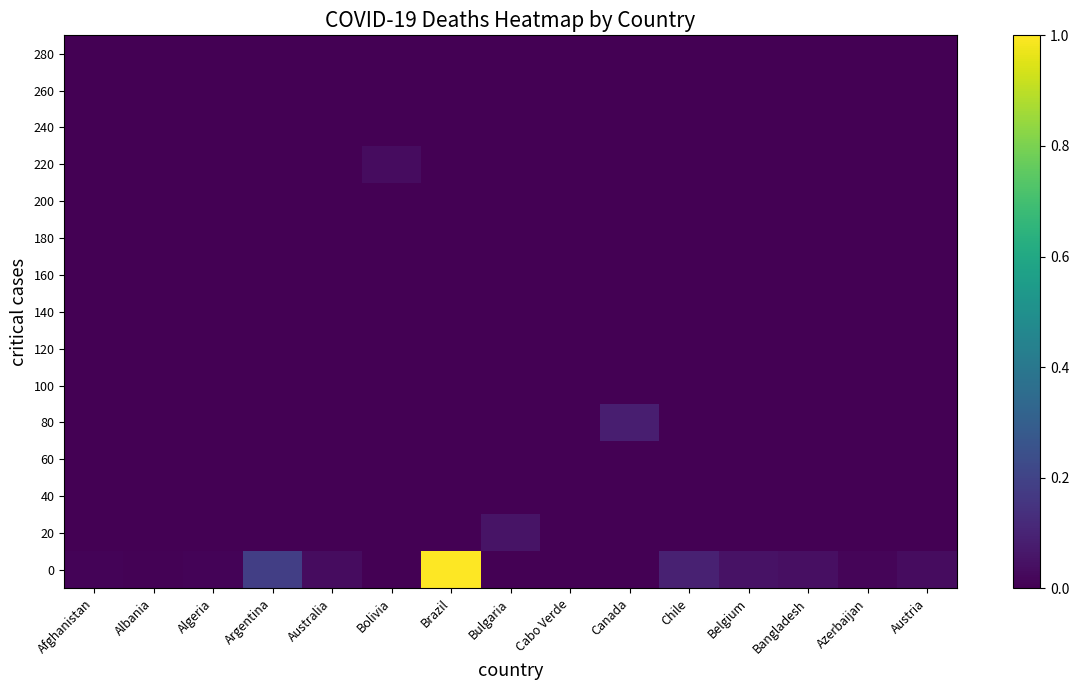

Reading left to right, what are all the values shown in this chart?

0: Afghanistan=0.0	Albania=0.0	Algeria=0.0	Argentina=0.2	Australia=0.0	Bolivia=0.0	Brazil=1.0	Bulgaria=0.0	Cabo Verde=0.0	Canada=0.0	Chile=0.1	Belgium=0.0	Bangladesh=0.0	Azerbaijan=0.0	Austria=0.0
20: Afghanistan=0.0	Albania=0.0	Algeria=0.0	Argentina=0.0	Australia=0.0	Bolivia=0.0	Brazil=0.0	Bulgaria=0.1	Cabo Verde=0.0	Canada=0.0	Chile=0.0	Belgium=0.0	Bangladesh=0.0	Azerbaijan=0.0	Austria=0.0
40: Afghanistan=0.0	Albania=0.0	Algeria=0.0	Argentina=0.0	Australia=0.0	Bolivia=0.0	Brazil=0.0	Bulgaria=0.0	Cabo Verde=0.0	Canada=0.0	Chile=0.0	Belgium=0.0	Bangladesh=0.0	Azerbaijan=0.0	Austria=0.0
60: Afghanistan=0.0	Albania=0.0	Algeria=0.0	Argentina=0.0	Australia=0.0	Bolivia=0.0	Brazil=0.0	Bulgaria=0.0	Cabo Verde=0.0	Canada=0.0	Chile=0.0	Belgium=0.0	Bangladesh=0.0	Azerbaijan=0.0	Austria=0.0
80: Afghanistan=0.0	Albania=0.0	Algeria=0.0	Argentina=0.0	Australia=0.0	Bolivia=0.0	Brazil=0.0	Bulgaria=0.0	Cabo Verde=0.0	Canada=0.1	Chile=0.0	Belgium=0.0	Bangladesh=0.0	Azerbaijan=0.0	Austria=0.0
100: Afghanistan=0.0	Albania=0.0	Algeria=0.0	Argentina=0.0	Australia=0.0	Bolivia=0.0	Brazil=0.0	Bulgaria=0.0	Cabo Verde=0.0	Canada=0.0	Chile=0.0	Belgium=0.0	Bangladesh=0.0	Azerbaijan=0.0	Austria=0.0
120: Afghanistan=0.0	Albania=0.0	Algeria=0.0	Argentina=0.0	Australia=0.0	Bolivia=0.0	Brazil=0.0	Bulgaria=0.0	Cabo Verde=0.0	Canada=0.0	Chile=0.0	Belgium=0.0	Bangladesh=0.0	Azerbaijan=0.0	Austria=0.0
140: Afghanistan=0.0	Albania=0.0	Algeria=0.0	Argentina=0.0	Australia=0.0	Bolivia=0.0	Brazil=0.0	Bulgaria=0.0	Cabo Verde=0.0	Canada=0.0	Chile=0.0	Belgium=0.0	Bangladesh=0.0	Azerbaijan=0.0	Austria=0.0
160: Afghanistan=0.0	Albania=0.0	Algeria=0.0	Argentina=0.0	Australia=0.0	Bolivia=0.0	Brazil=0.0	Bulgaria=0.0	Cabo Verde=0.0	Canada=0.0	Chile=0.0	Belgium=0.0	Bangladesh=0.0	Azerbaijan=0.0	Austria=0.0
180: Afghanistan=0.0	Albania=0.0	Algeria=0.0	Argentina=0.0	Australia=0.0	Bolivia=0.0	Brazil=0.0	Bulgaria=0.0	Cabo Verde=0.0	Canada=0.0	Chile=0.0	Belgium=0.0	Bangladesh=0.0	Azerbaijan=0.0	Austria=0.0
200: Afghanistan=0.0	Albania=0.0	Algeria=0.0	Argentina=0.0	Australia=0.0	Bolivia=0.0	Brazil=0.0	Bulgaria=0.0	Cabo Verde=0.0	Canada=0.0	Chile=0.0	Belgium=0.0	Bangladesh=0.0	Azerbaijan=0.0	Austria=0.0
220: Afghanistan=0.0	Albania=0.0	Algeria=0.0	Argentina=0.0	Australia=0.0	Bolivia=0.0	Brazil=0.0	Bulgaria=0.0	Cabo Verde=0.0	Canada=0.0	Chile=0.0	Belgium=0.0	Bangladesh=0.0	Azerbaijan=0.0	Austria=0.0
240: Afghanistan=0.0	Albania=0.0	Algeria=0.0	Argentina=0.0	Australia=0.0	Bolivia=0.0	Brazil=0.0	Bulgaria=0.0	Cabo Verde=0.0	Canada=0.0	Chile=0.0	Belgium=0.0	Bangladesh=0.0	Azerbaijan=0.0	Austria=0.0
260: Afghanistan=0.0	Albania=0.0	Algeria=0.0	Argentina=0.0	Australia=0.0	Bolivia=0.0	Brazil=0.0	Bulgaria=0.0	Cabo Verde=0.0	Canada=0.0	Chile=0.0	Belgium=0.0	Bangladesh=0.0	Azerbaijan=0.0	Austria=0.0
280: Afghanistan=0.0	Albania=0.0	Algeria=0.0	Argentina=0.0	Australia=0.0	Bolivia=0.0	Brazil=0.0	Bulgaria=0.0	Cabo Verde=0.0	Canada=0.0	Chile=0.0	Belgium=0.0	Bangladesh=0.0	Azerbaijan=0.0	Austria=0.0